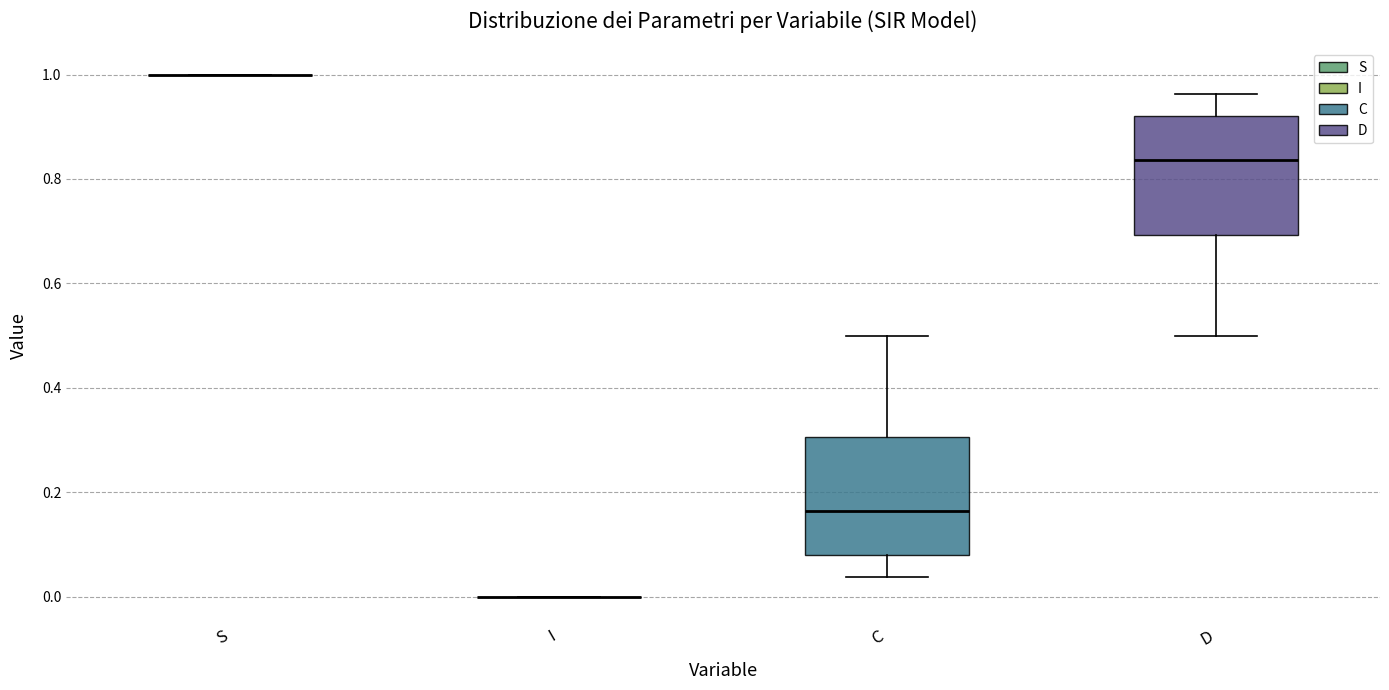

Reading left to right, read every box against the y-axis: the position of its median line, the range the box covers, and the ends of its whiskers. The values are not printed on the chart, so give them approximately, as read against the axis.

S: box collapsed to a line at 1.00, whiskers 1.00 to 1.00
I: box collapsed to a line at 0.00, whiskers 0.00 to 0.00
C: median 0.16, box 0.08 to 0.30, whiskers 0.04 to 0.50
D: median 0.84, box 0.70 to 0.92, whiskers 0.50 to 0.96